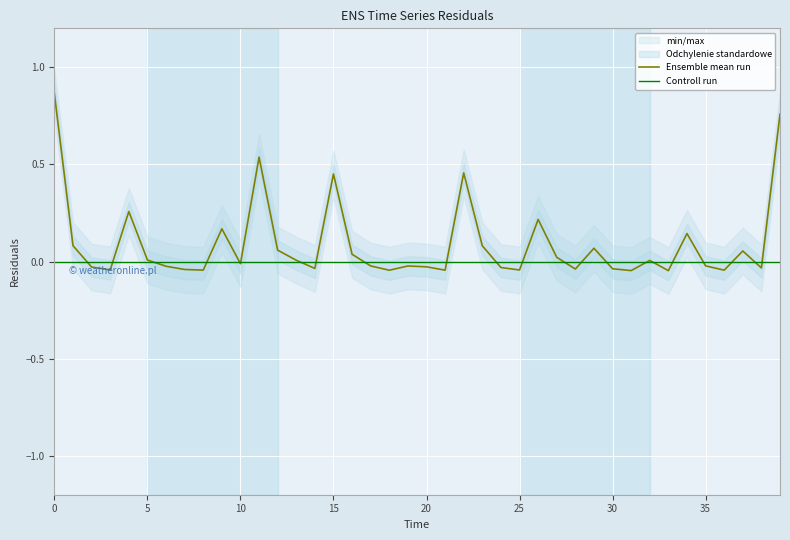

What is the difference between the maximum and second lowest values in the Ensemble mean run series?

0.9